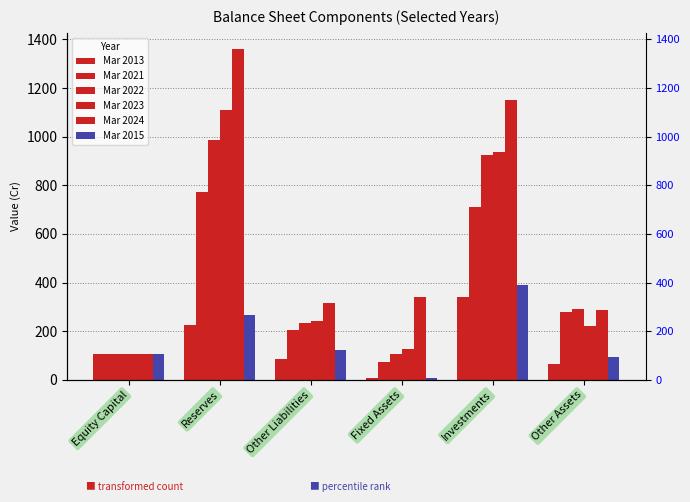

Are the bars grouped side by side (vs. stacked)?

Yes